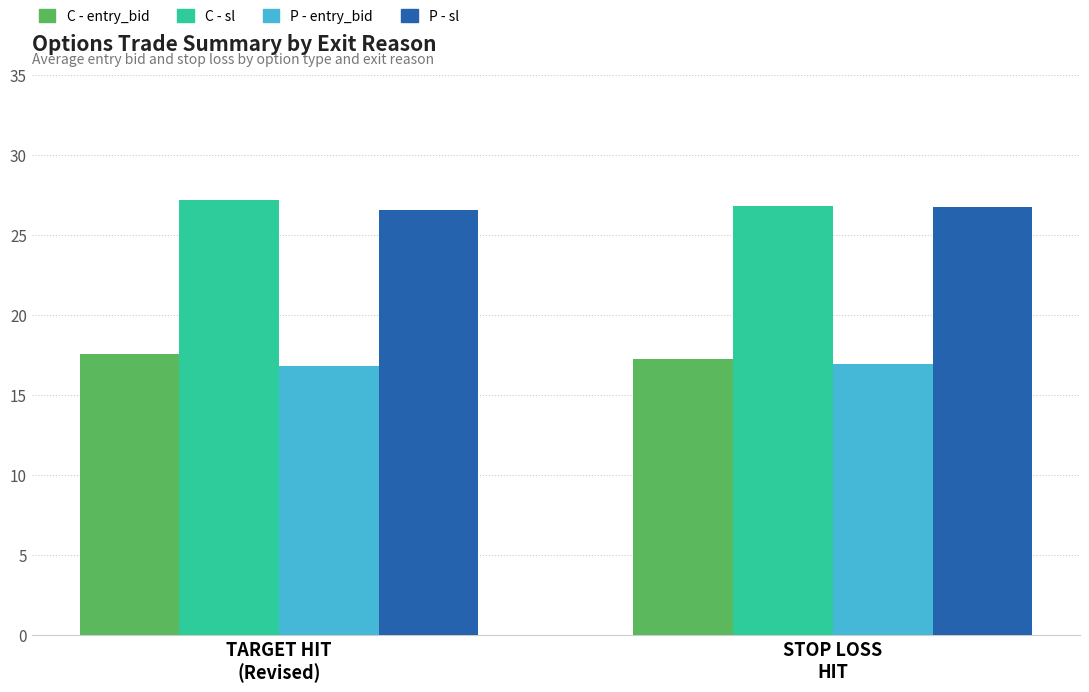

What is the maximum value shown in the chart?

27.2